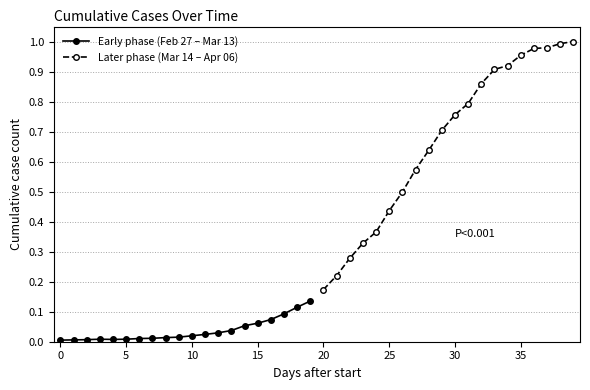

Rank the series at 15 from lowest to highest value.

Early phase (Feb 27 – Mar 13), Later phase (Mar 14 – Apr 06)